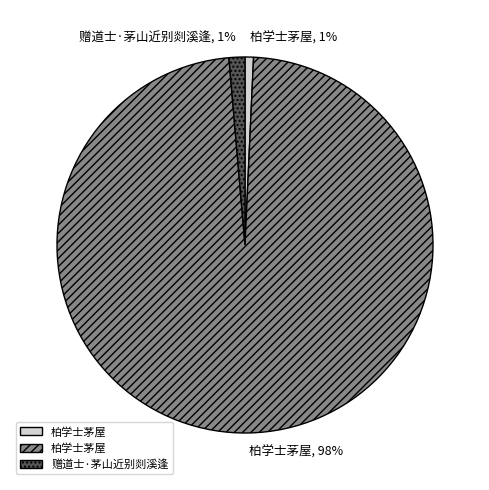

To the nearest percent, what is the difference between the largest and smallest slice percentages?

97%